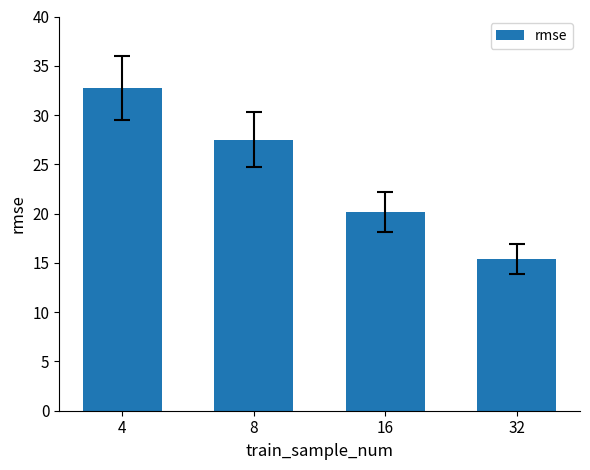

What is the value of the 2nd bar from the left?

27.5